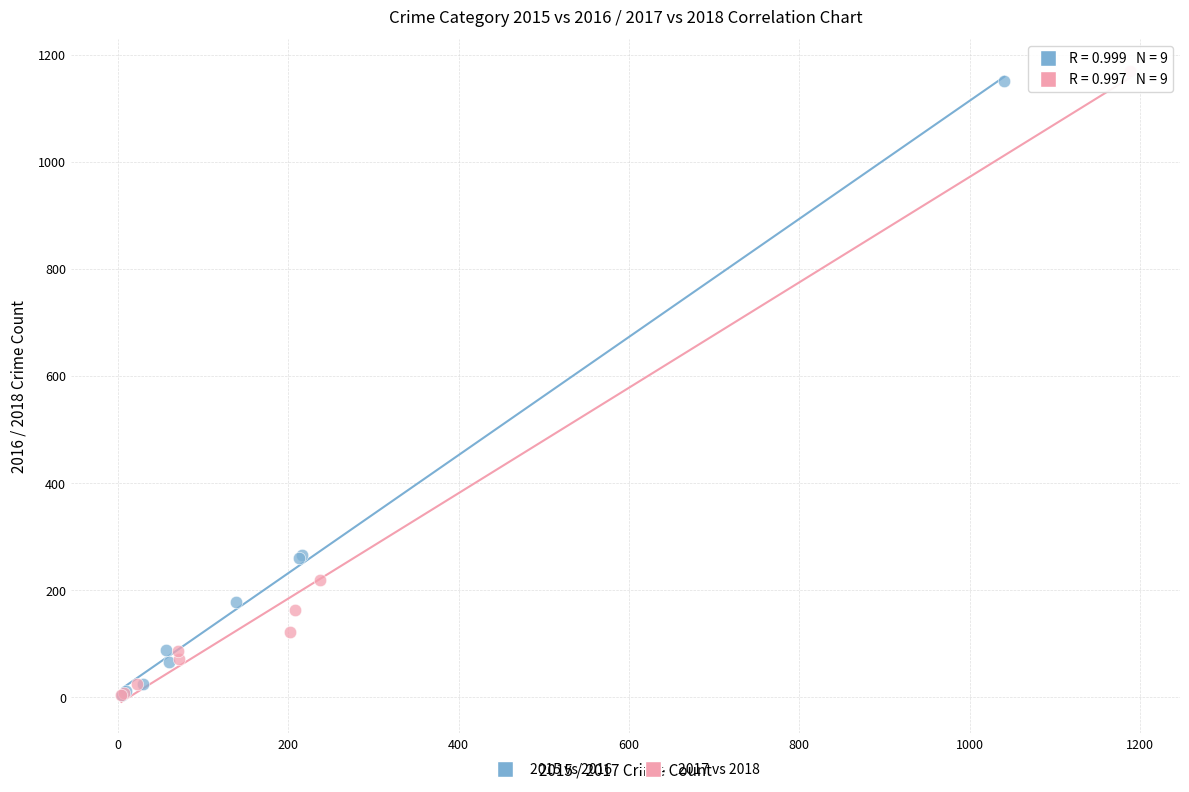

Which series has the largest Y range (max minus min)?

2017 vs 2018